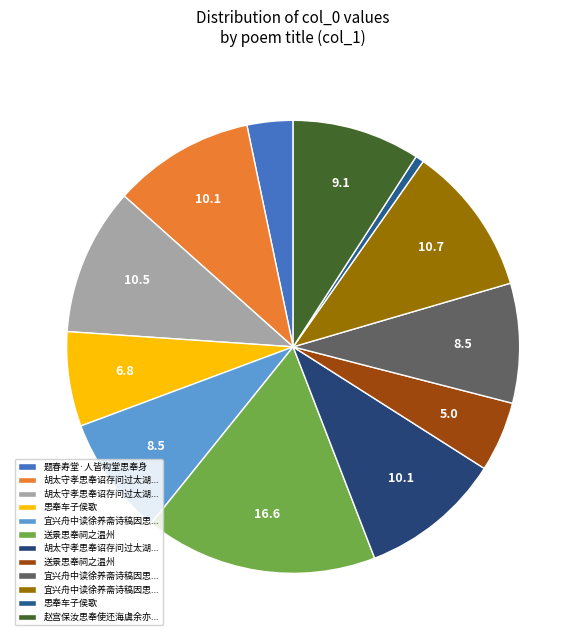

Count the number of slices in the pie.

12